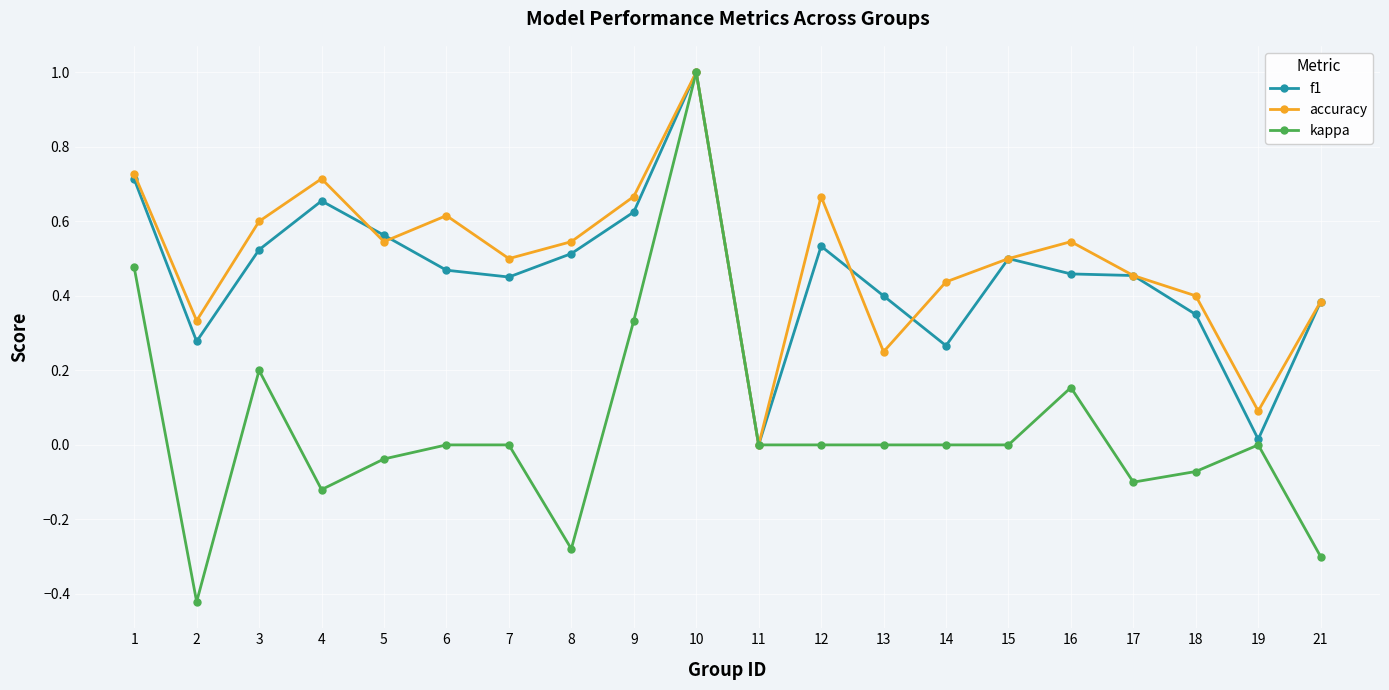

In accuracy, how many points are higher than both neighbors (excluding endpoints)?

5